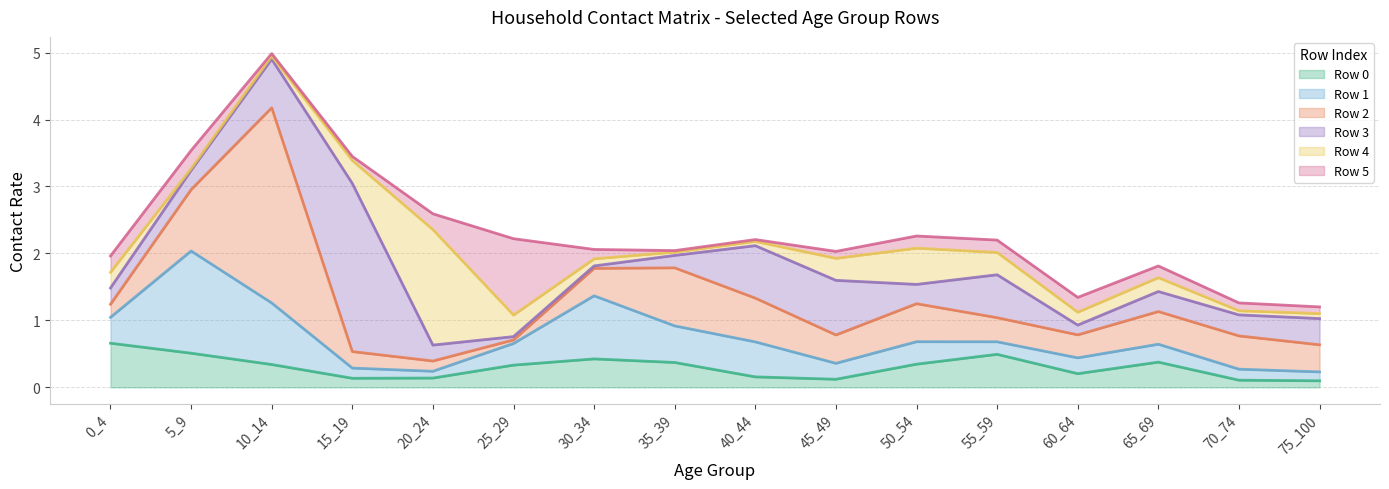

At which category does Row 4 reach its first local peak?

20_24